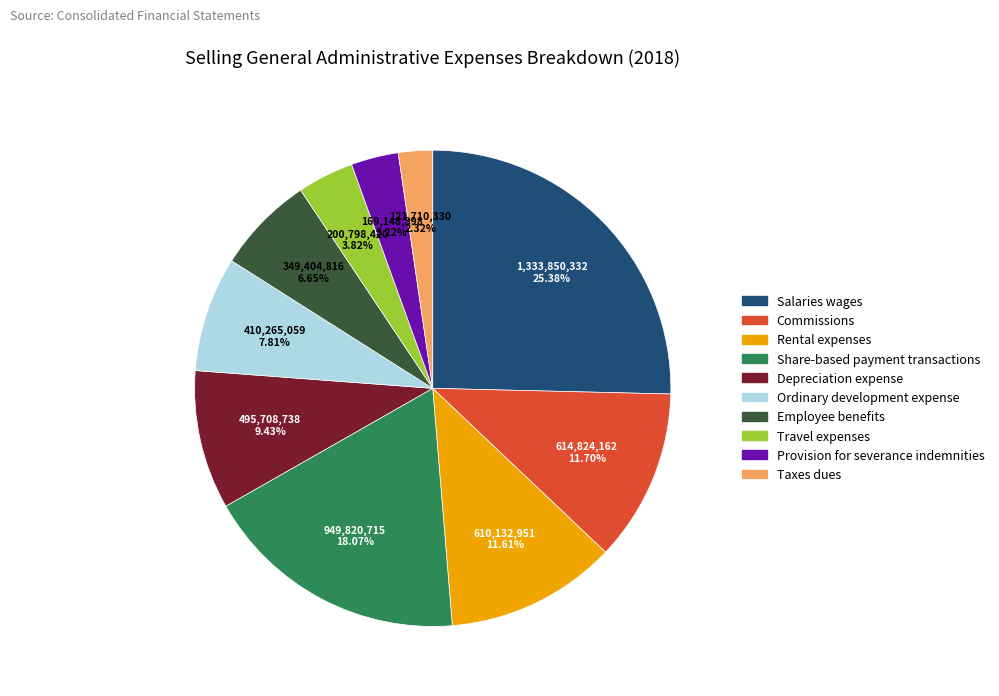

Does any single category account for the majority?

No